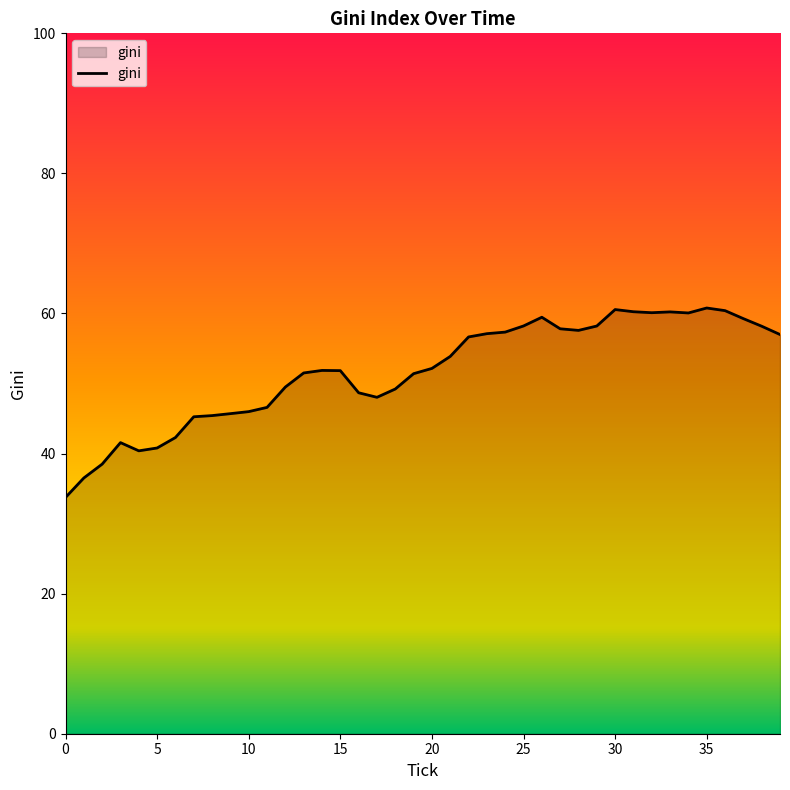

What is the minimum value shown in the chart?

33.7